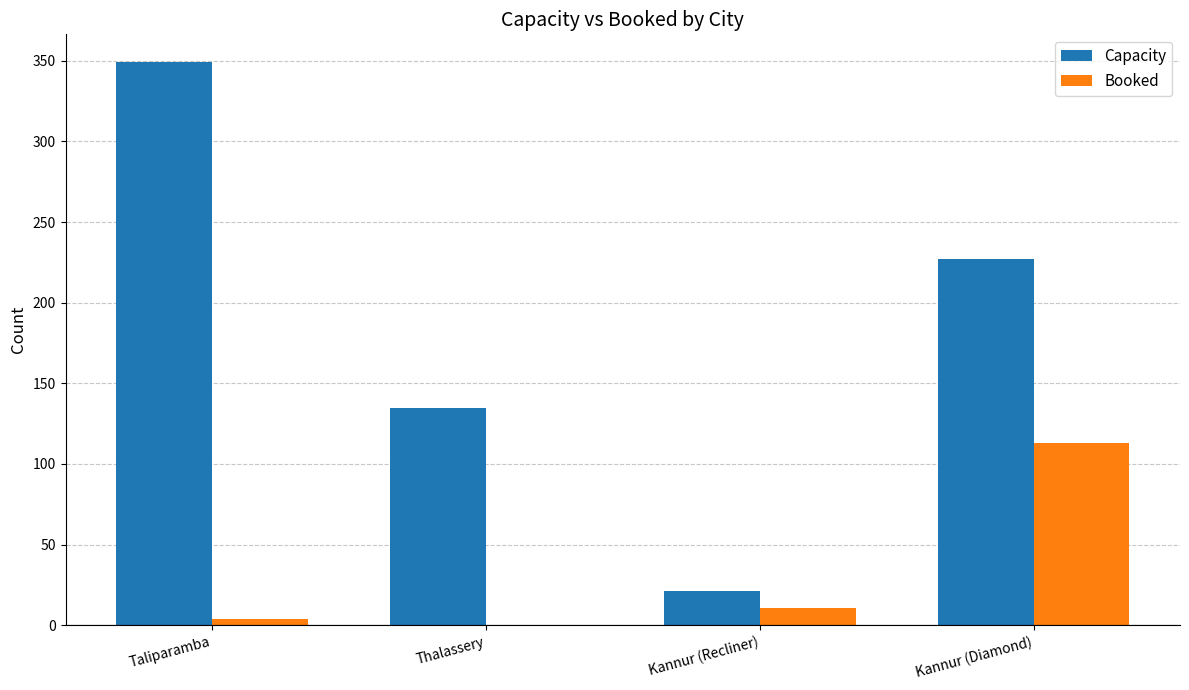

What is the average value of the Booked series?

32